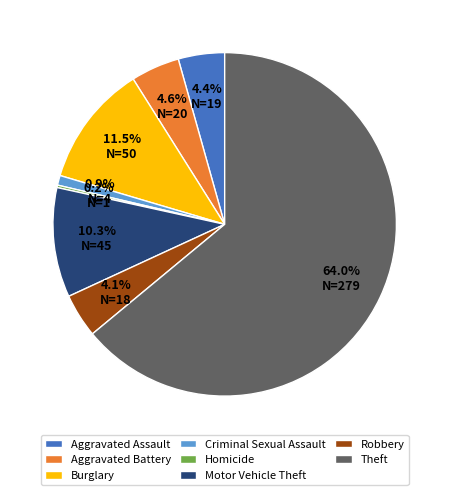

Is Aggravated Battery the majority of the pie?

No